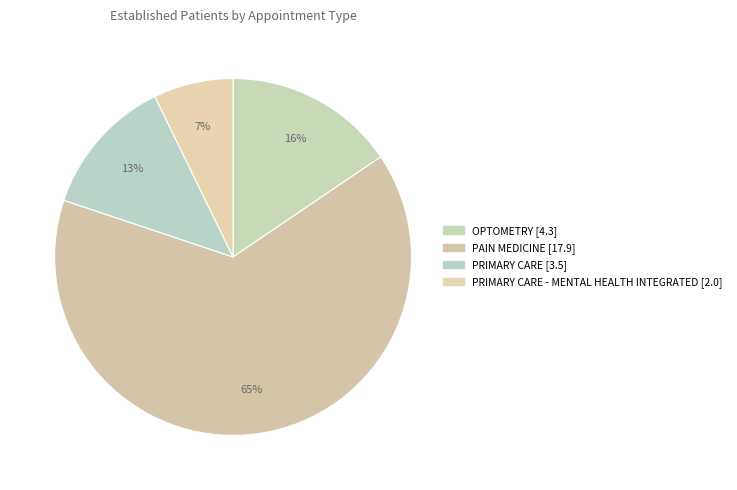

How many segments does this pie chart have?

4